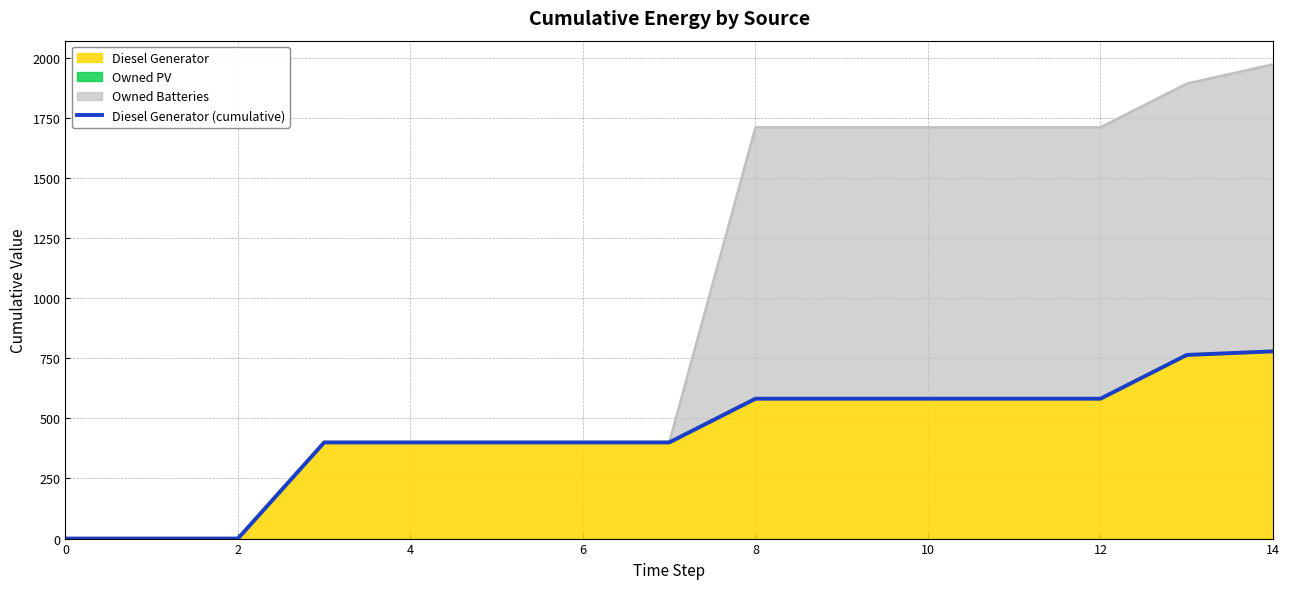

True or false: the data shows 571.7 at 14.

False